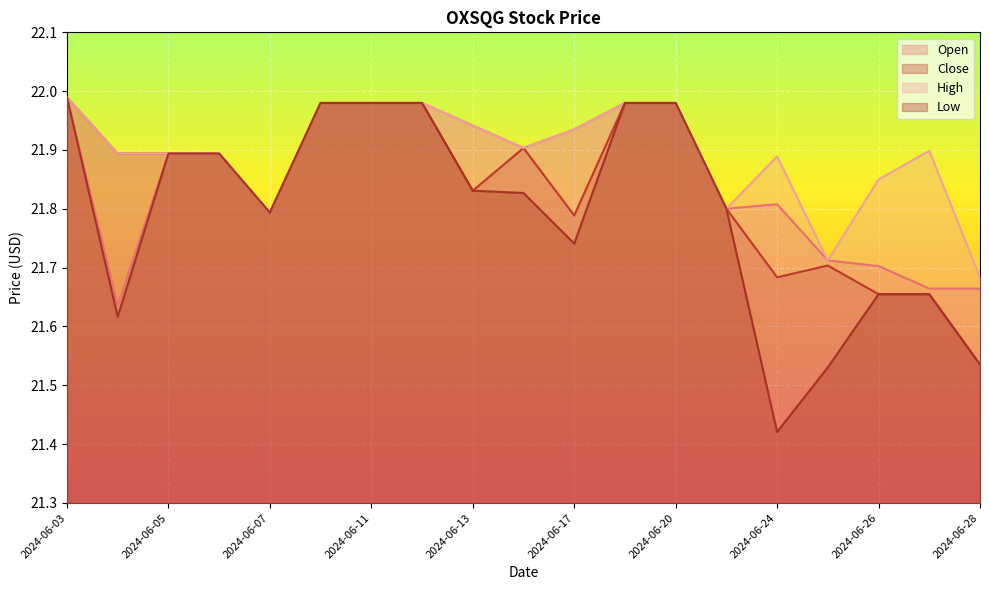

At 2024-06-07, list the series in order from largest to smallest.

Open, Close, High, Low